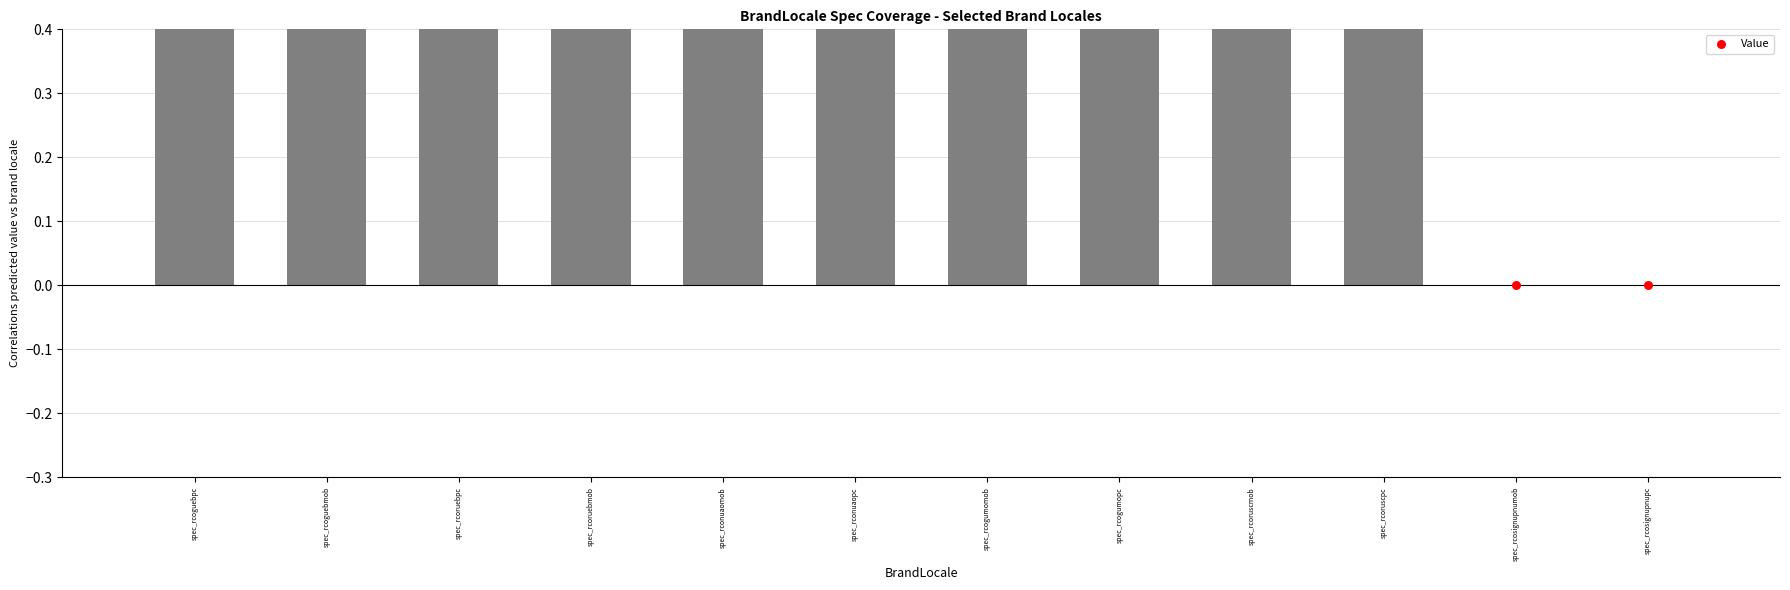

Between spec_rconuaomob and spec_rcoguebmob, which is larger?

spec_rconuaomob